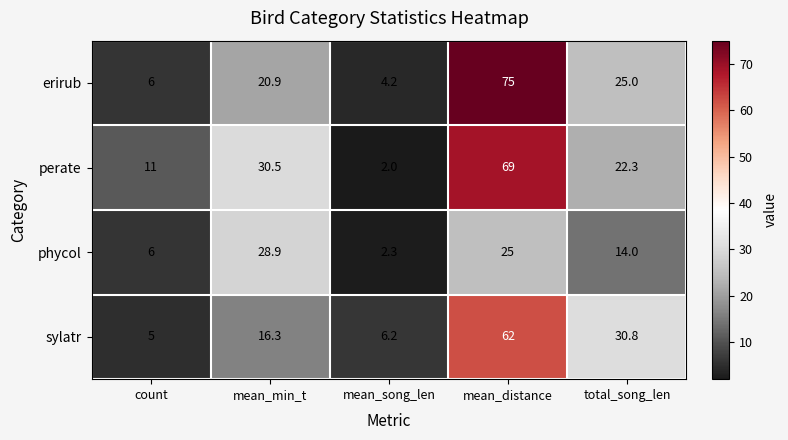

Is it true that perate equals 92.7 at mean_distance?

False